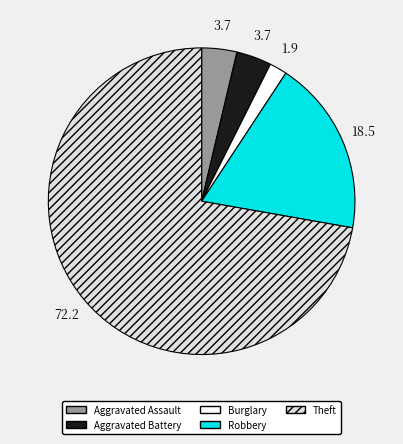

Does any single category account for the majority?

Yes